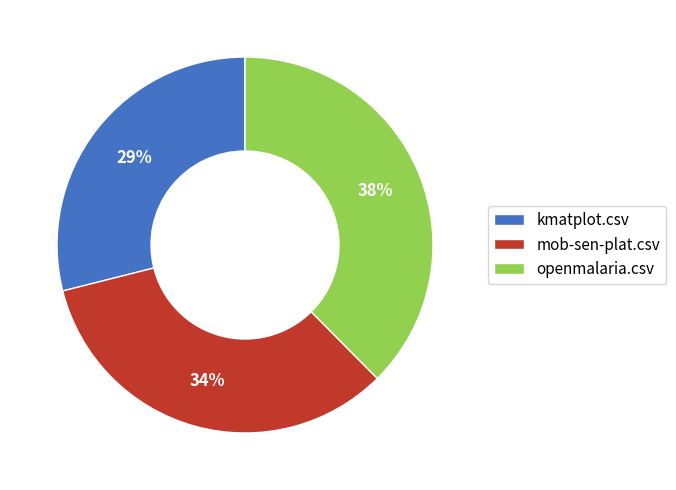

Rank the categories by value from highest to lowest.

openmalaria.csv, mob-sen-plat.csv, kmatplot.csv